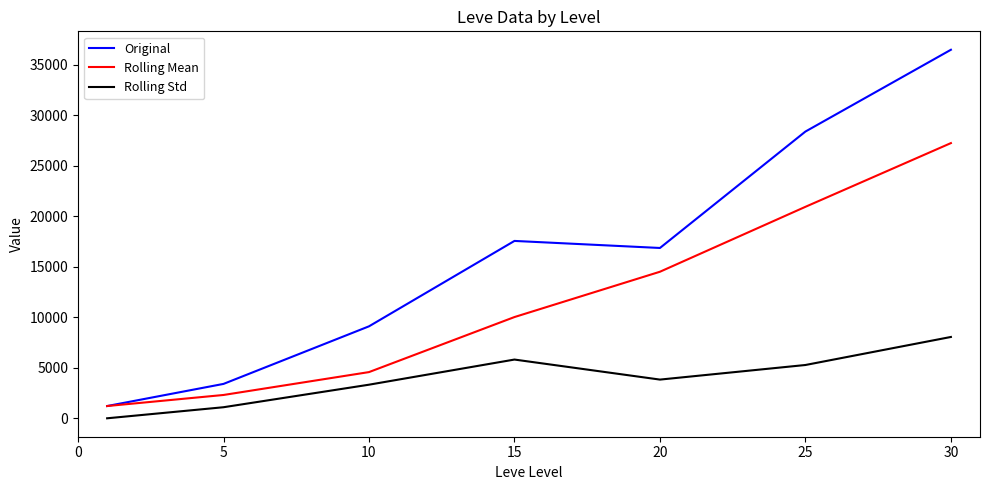

What are all the series names shown in the legend?

Original, Rolling Mean, Rolling Std